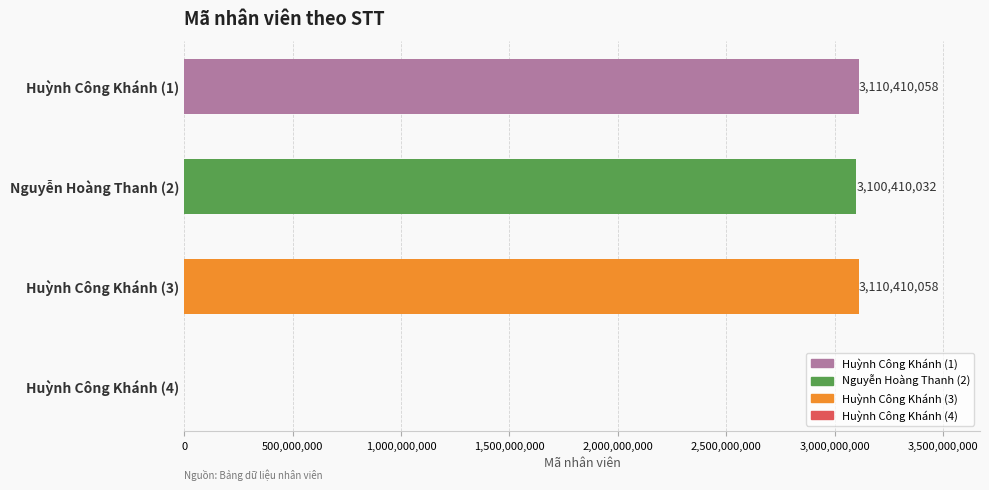

Reading bottom to top, extract all data points from this chart.

Huỳnh Công Khánh (4)=0	Huỳnh Công Khánh (3)=3110410058	Nguyễn Hoàng Thanh (2)=3100410032	Huỳnh Công Khánh (1)=3110410058